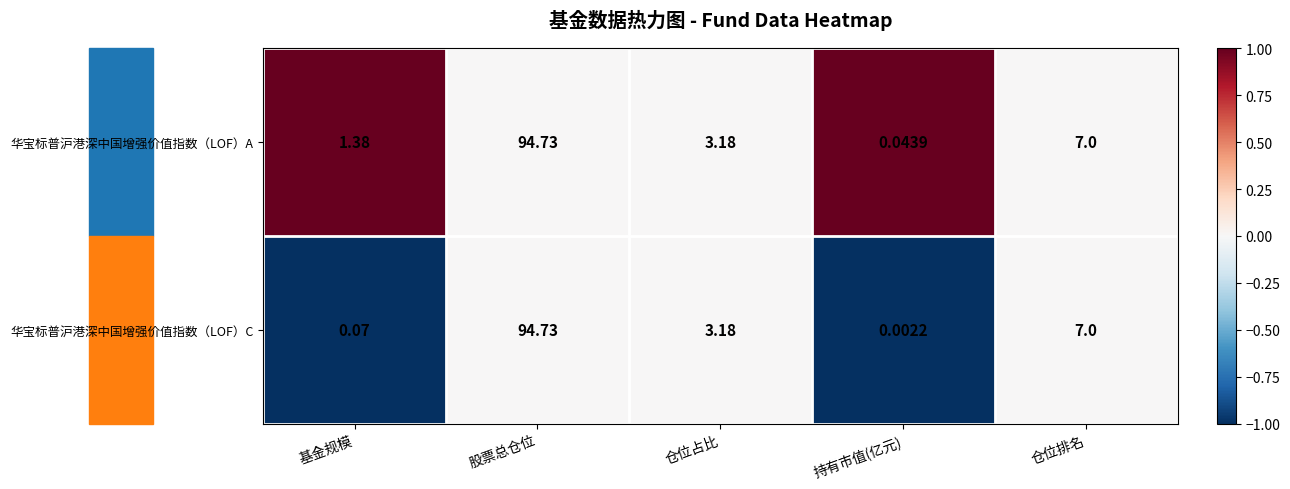

Rank the series by their average value, from highest to lowest.

华宝标普沪港深中国增强价值指数（LOF）A, 华宝标普沪港深中国增强价值指数（LOF）C